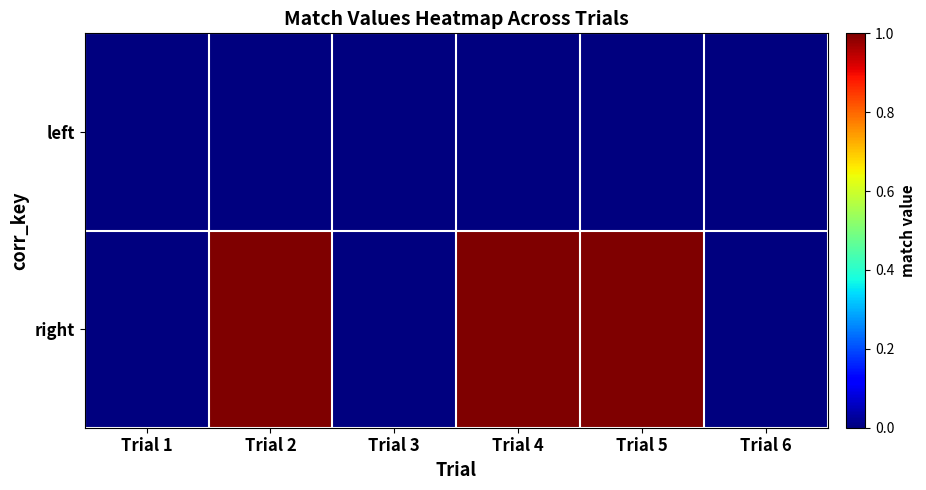

What is the spread (max minus min) of values at Trial 5?

1